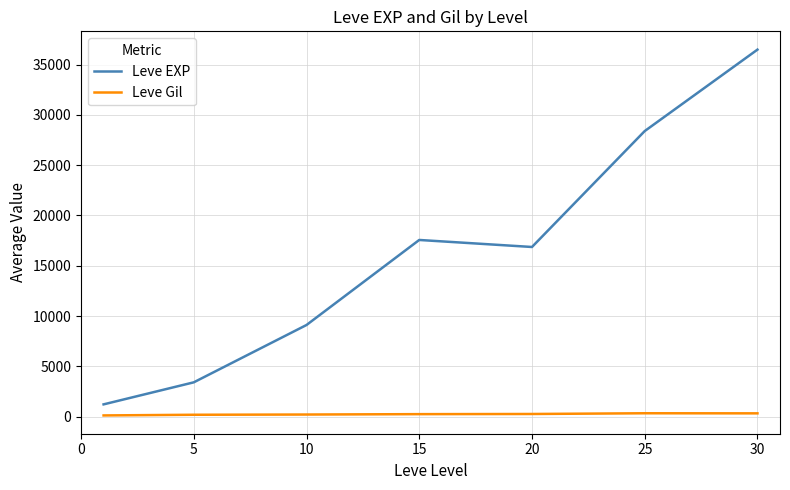

Rank the series by their average value, from highest to lowest.

Leve EXP, Leve Gil